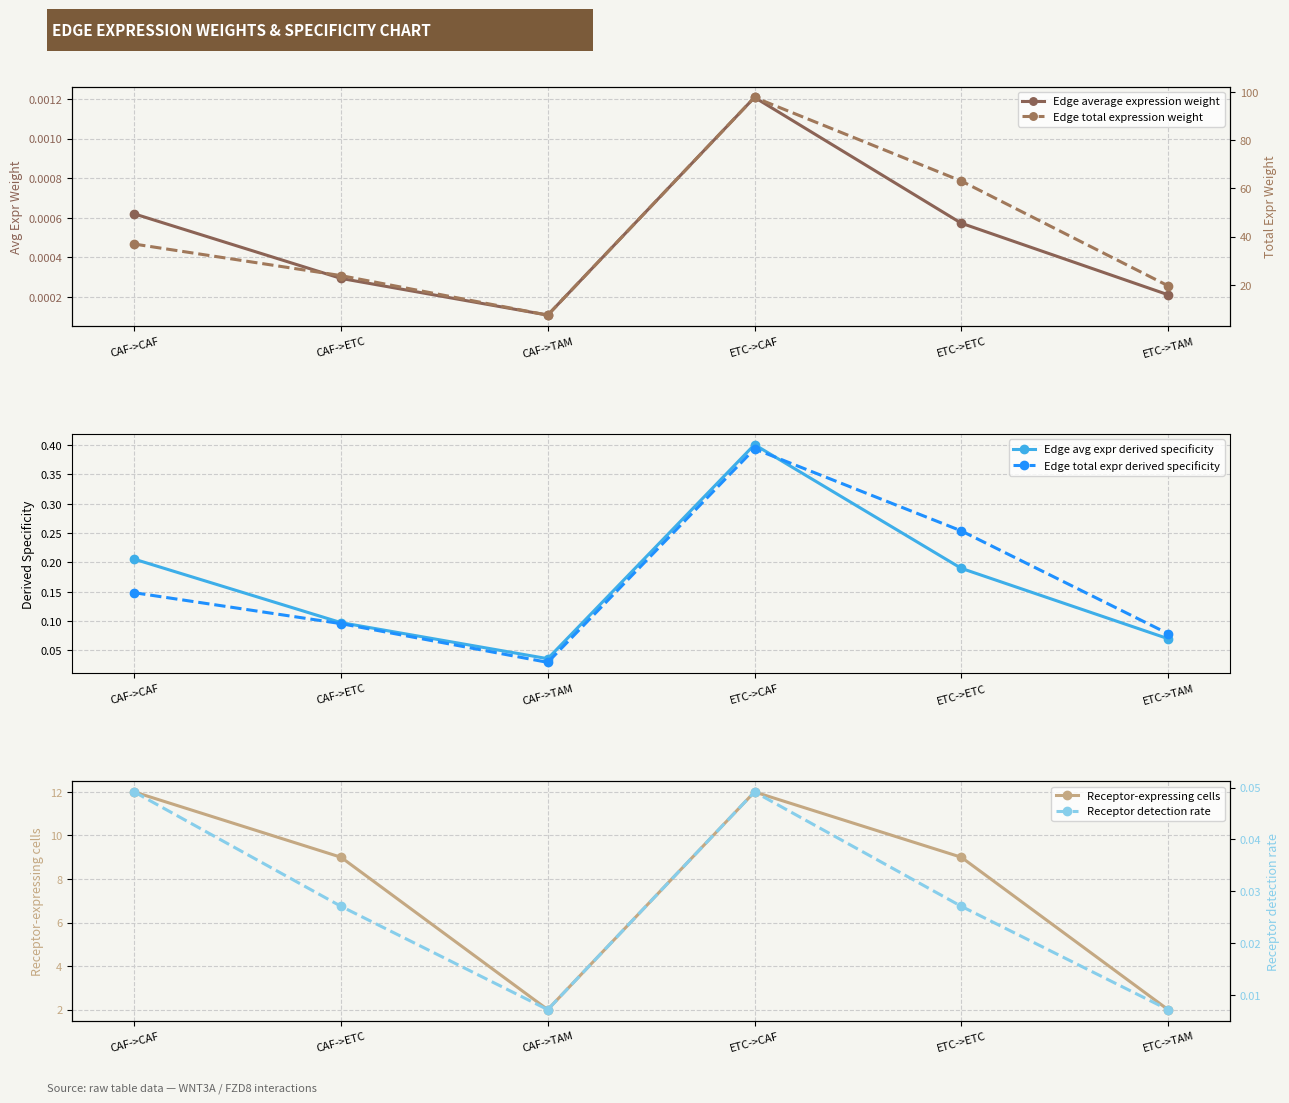

Which category has the highest value in the Edge avg expr derived specificity series?

ETC->CAF